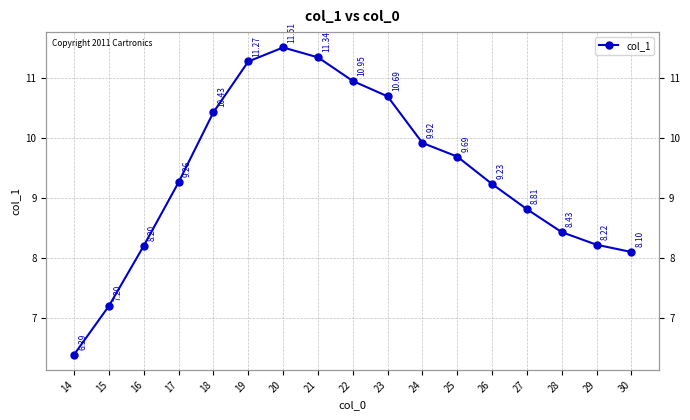

What is the value of the 3rd point from the left?

8.2